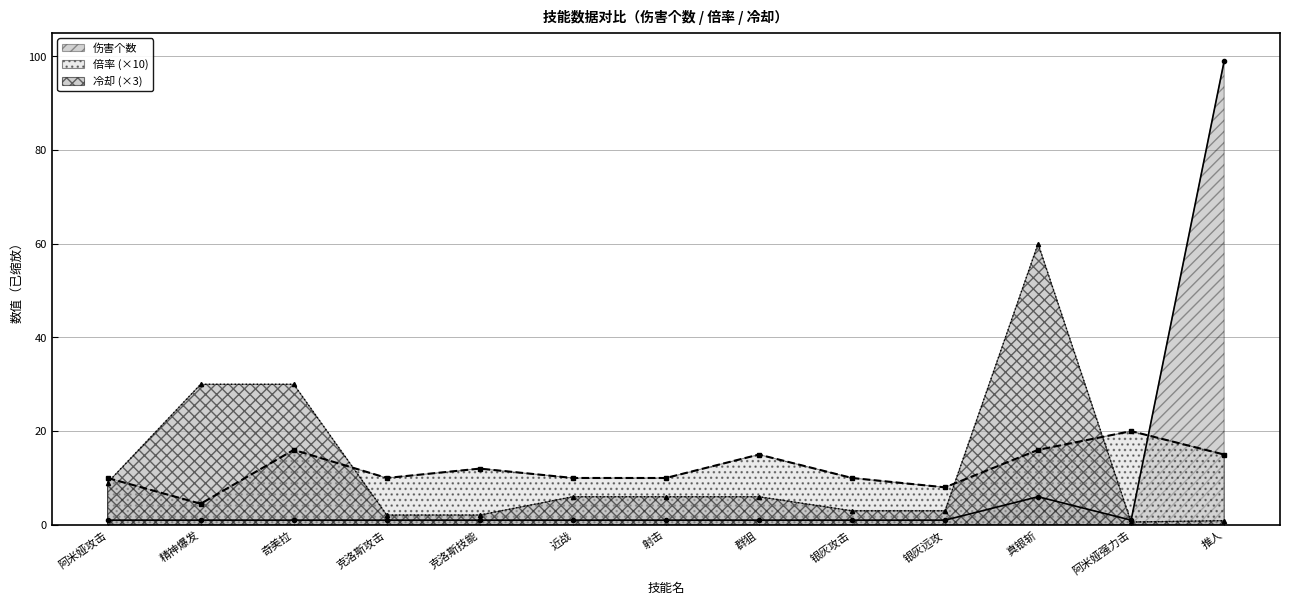

What is the sum of all 倍率 values?

156.5